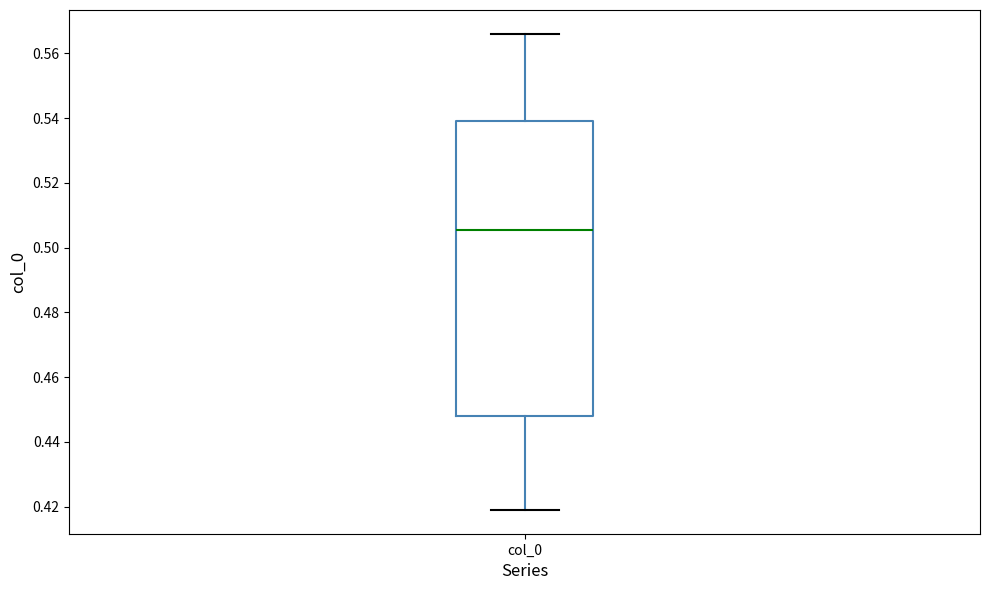

Where does the upper whisker of the box for col_0 end on the y-axis? The values are not printed on the chart, so give them approximately, as read against the axis.

0.566